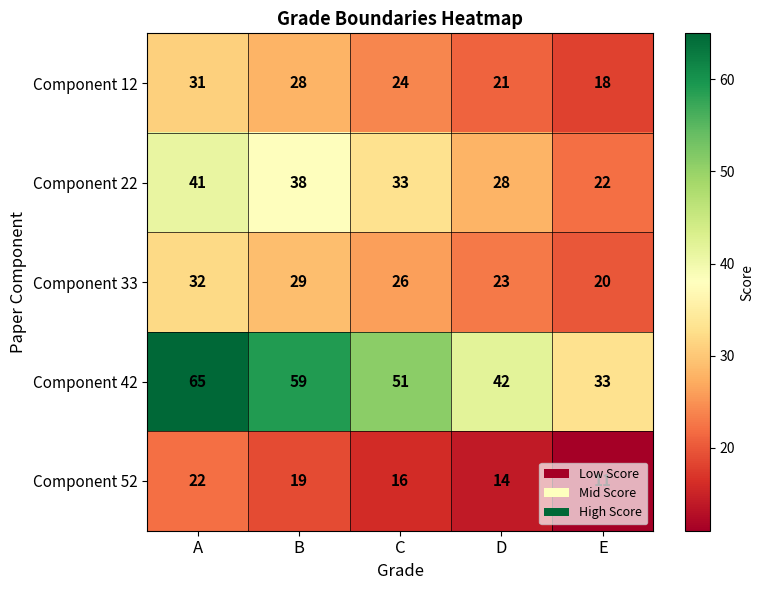

At how many categories does at least one series exceed 36?

4